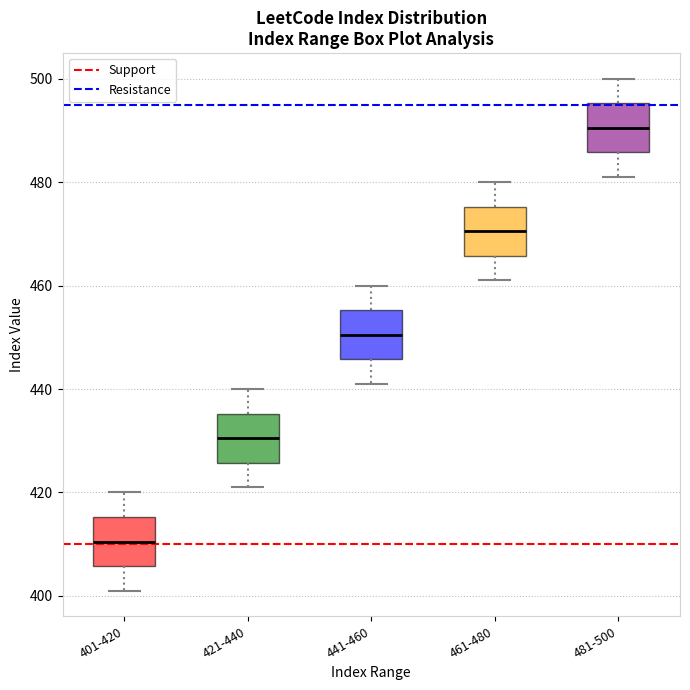

Reading left to right, transcribe this box plot: for each box, give where its median line is, the range the box spans, and where its two whiskers end, as read against the y-axis. The values are not printed on the chart, so give them approximately, as read against the axis.

401-420: median 410, box 406 to 416, whiskers 402 to 420
421-440: median 430, box 426 to 436, whiskers 422 to 440
441-460: median 450, box 446 to 456, whiskers 442 to 460
461-480: median 470, box 466 to 476, whiskers 462 to 480
481-500: median 490, box 486 to 496, whiskers 482 to 500